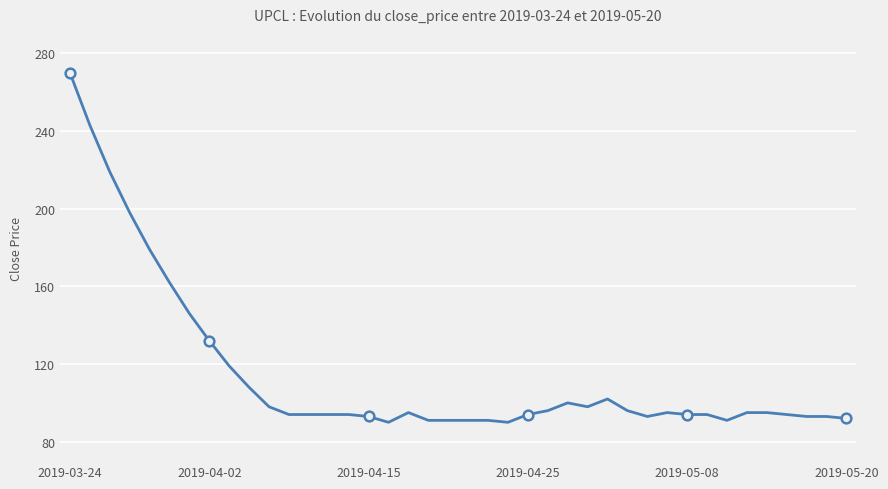

What is the minimum value shown in the chart?

90